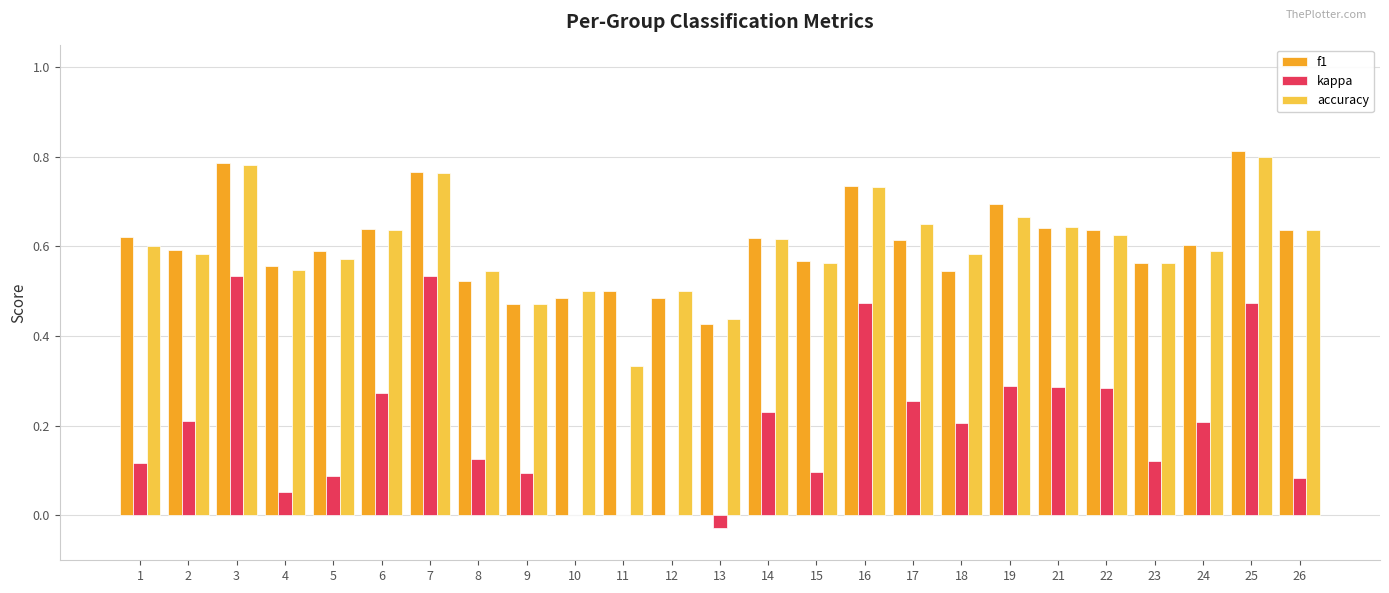

What is the total value across all series at 2?

1.4